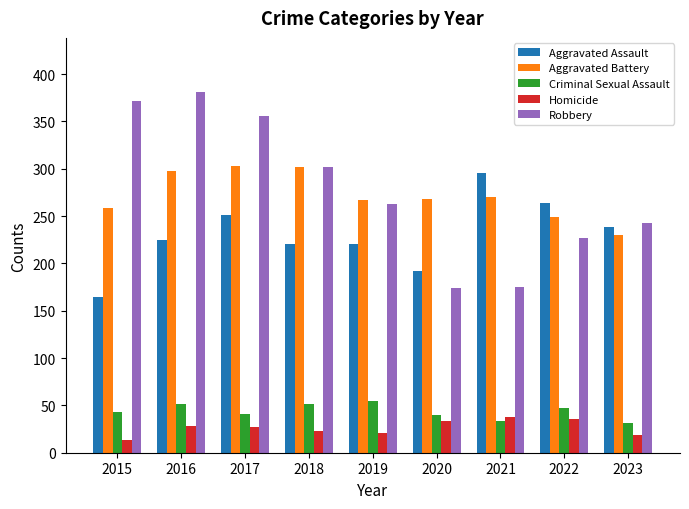

What are all the series names shown in the legend?

Aggravated Assault, Aggravated Battery, Criminal Sexual Assault, Homicide, Robbery